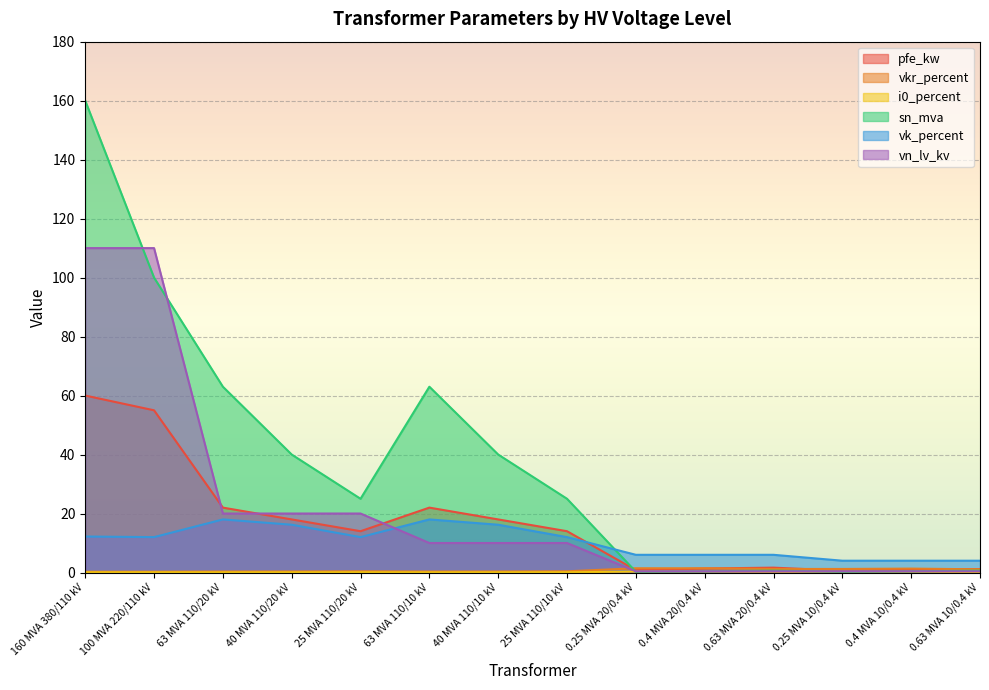

At which category does vk_percent reach its first local valley?

100 MVA 220/110 kV